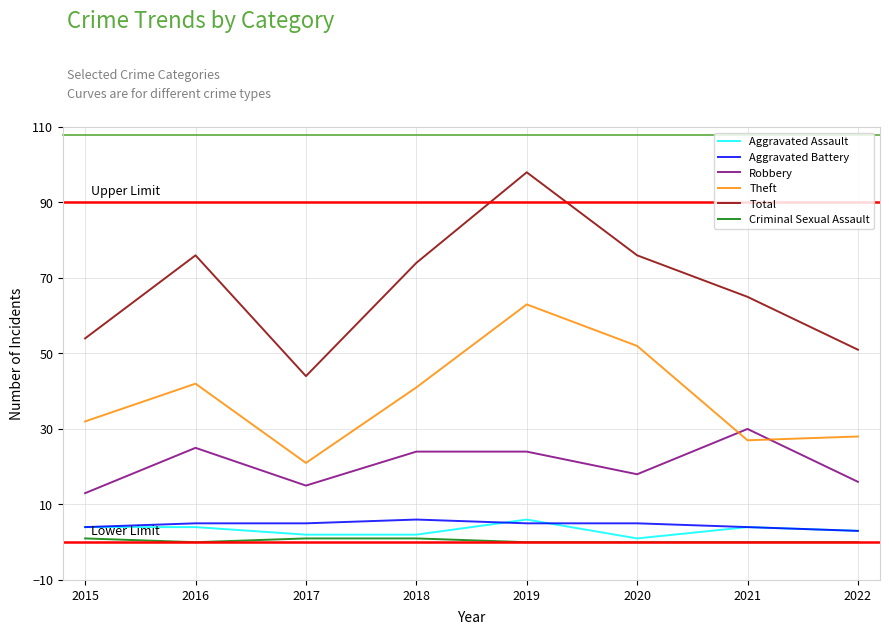

At which category does Robbery reach its first local peak?

2016